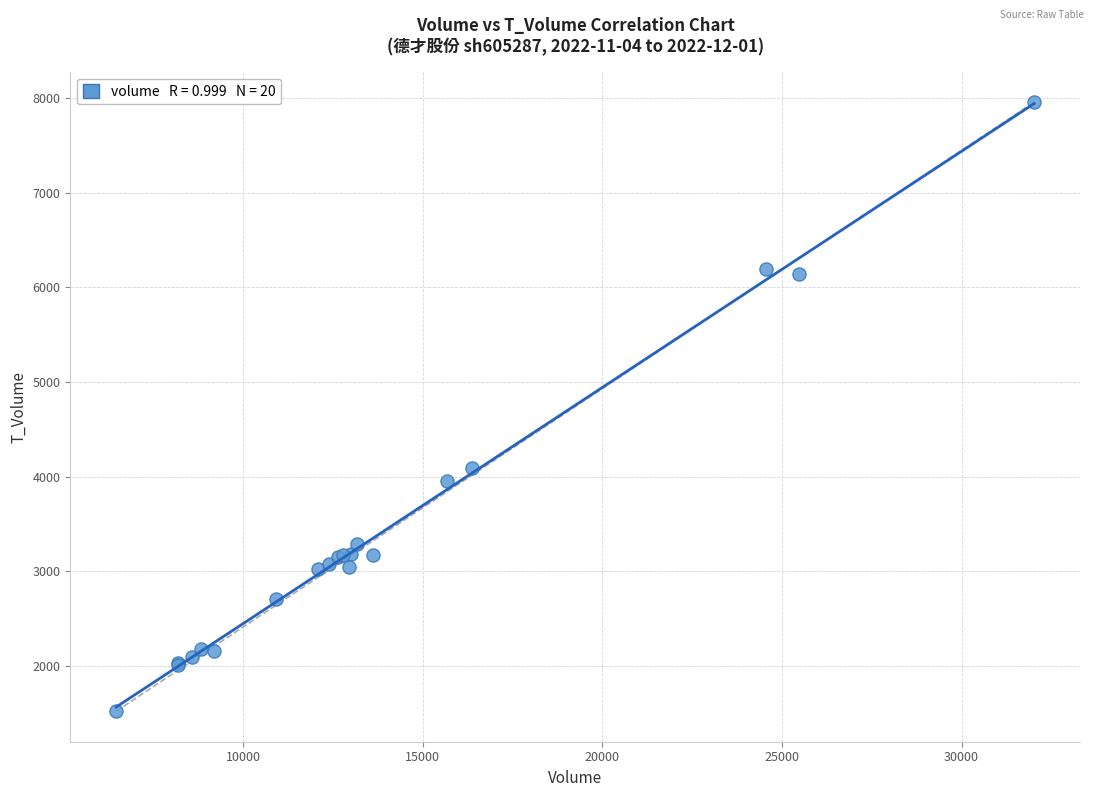

What Y value in the scatter plot is closest to 4739?

4096